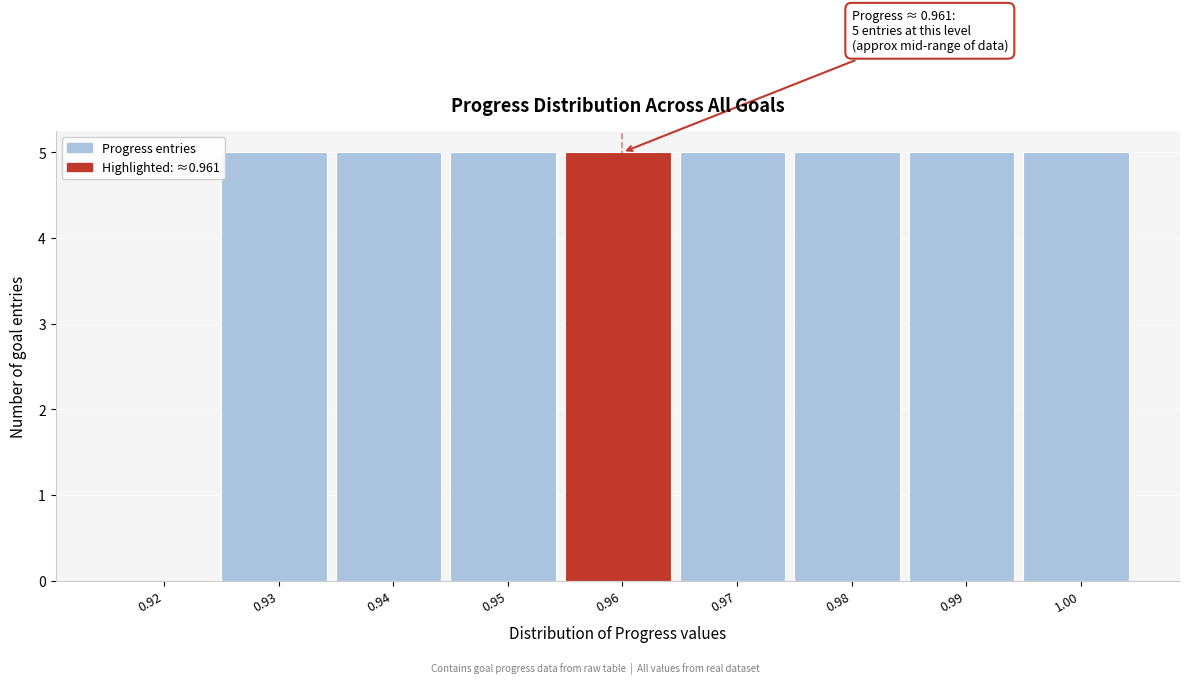

Reading left to right, list all the values displayed in this chart.

0.92=0	0.93=5	0.94=5	0.95=5	0.96=5	0.97=5	0.98=5	0.99=5	1.00=5